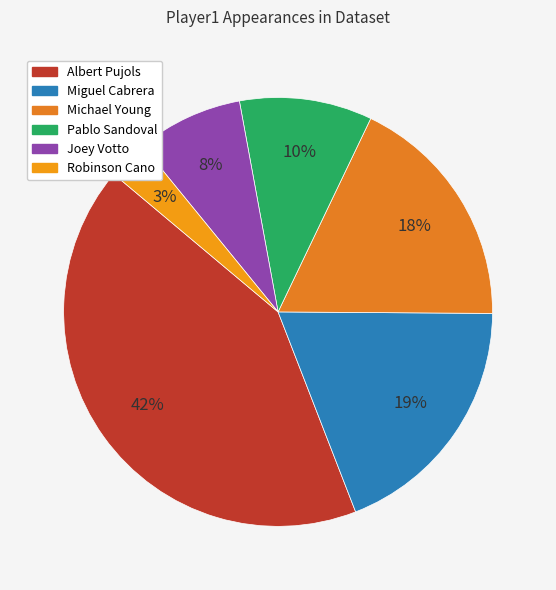

Does Miguel Cabrera account for over 50% of the chart?

No